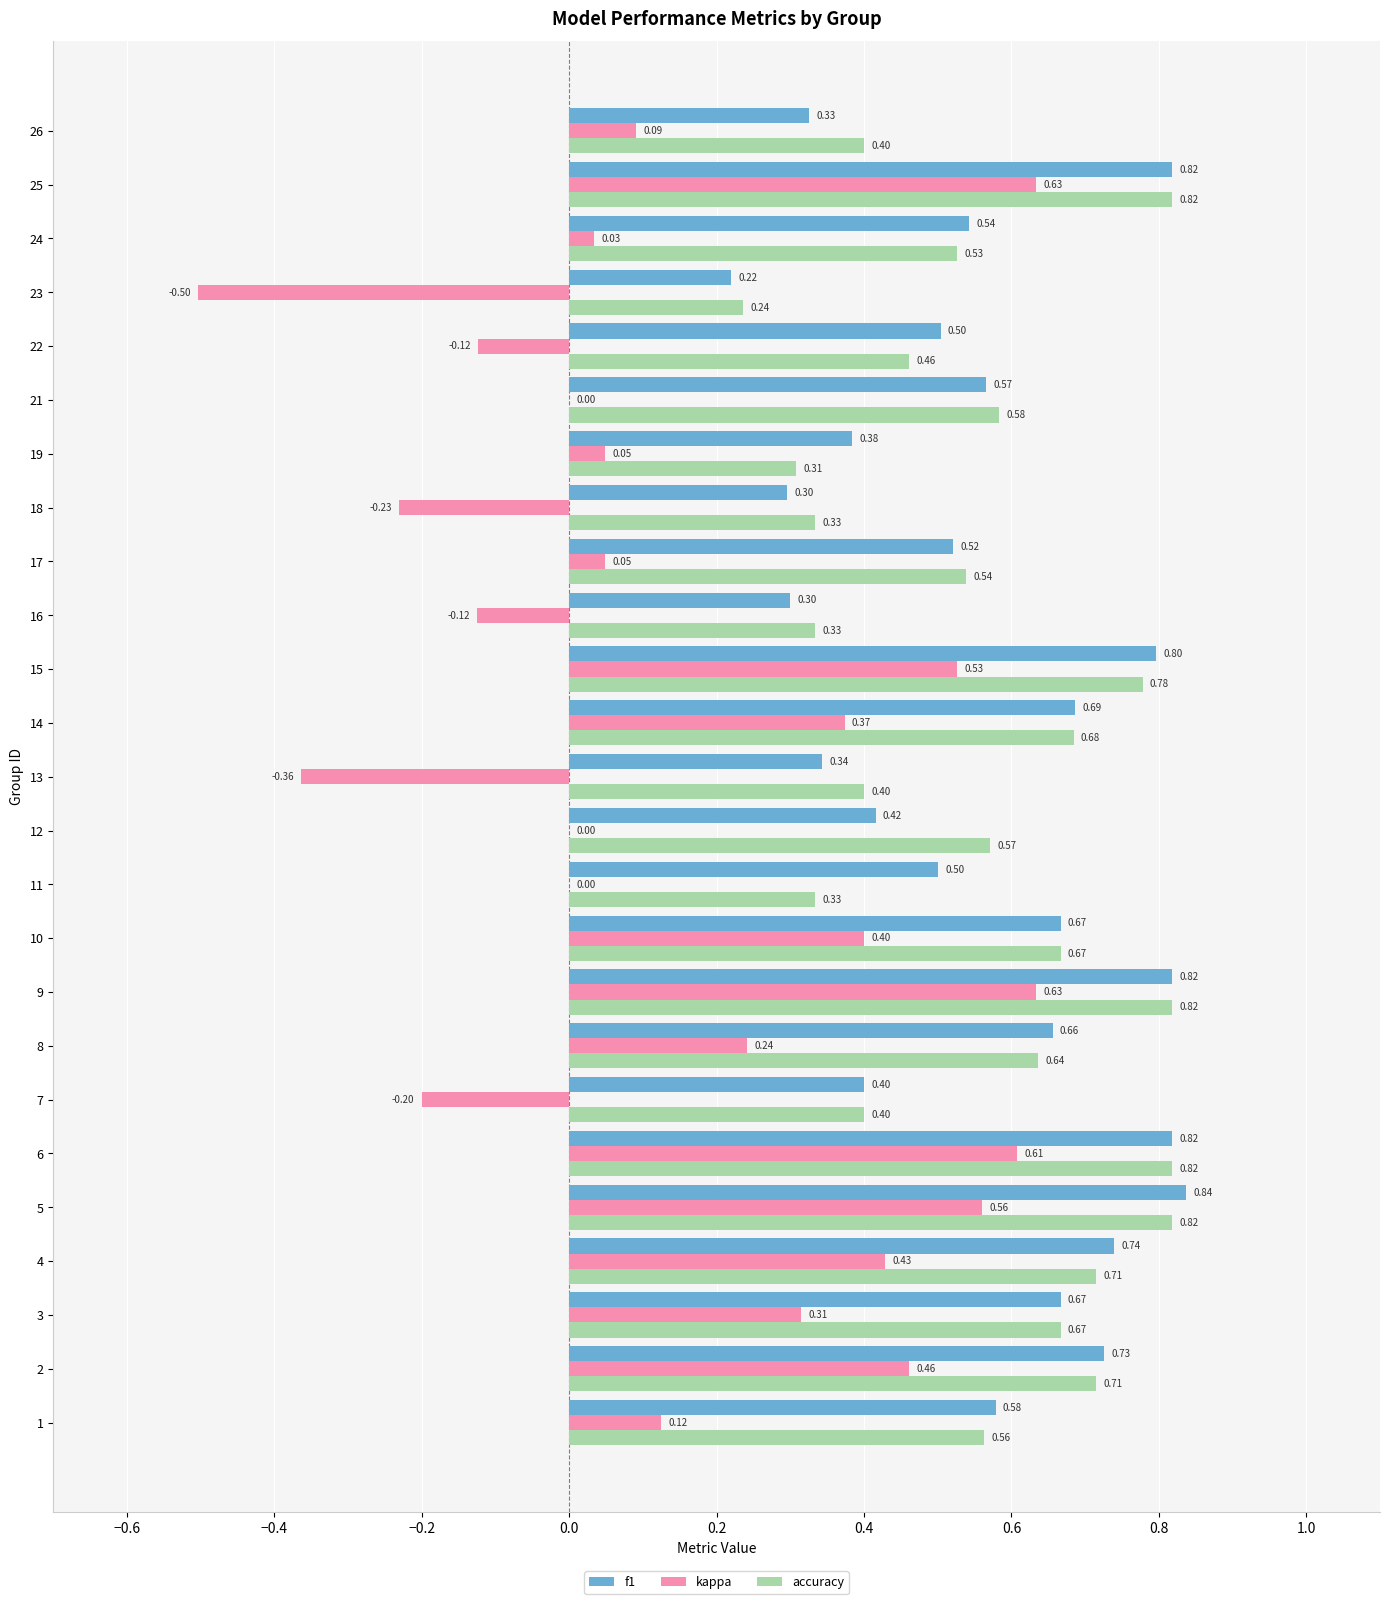

What is the sum of all kappa values?

4.0